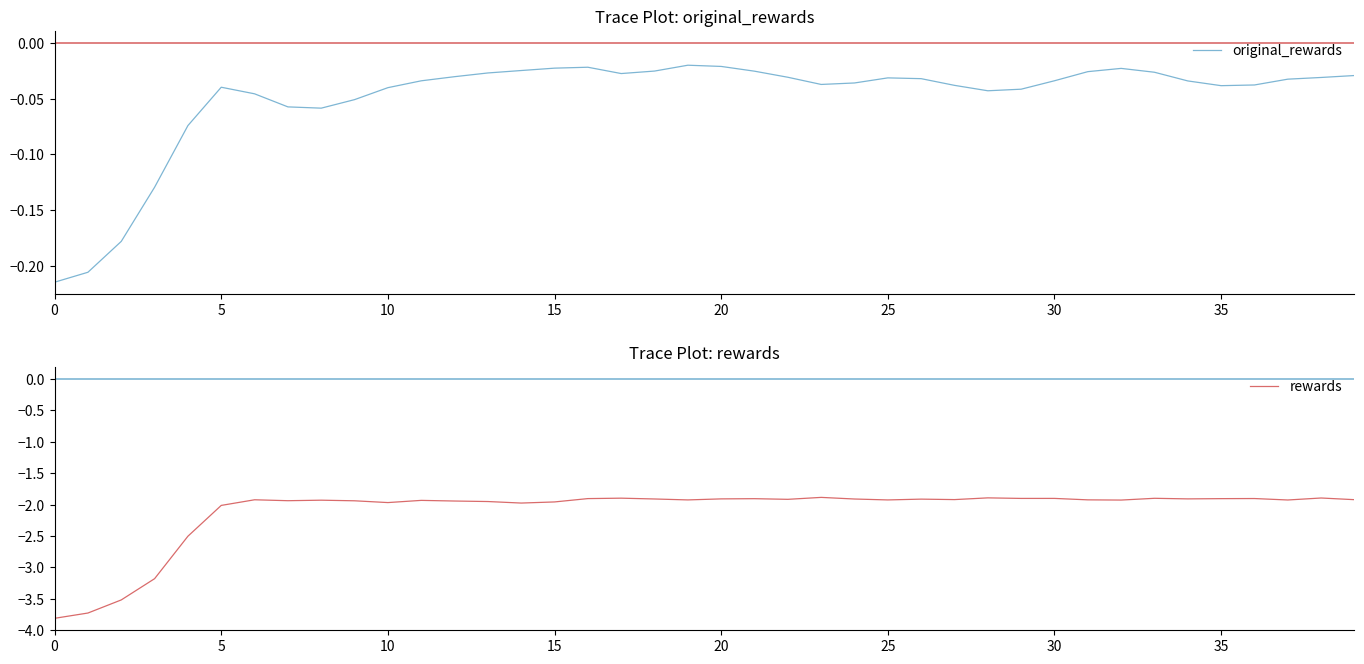

What is the difference between the maximum and minimum values in the original_rewards series?

0.2